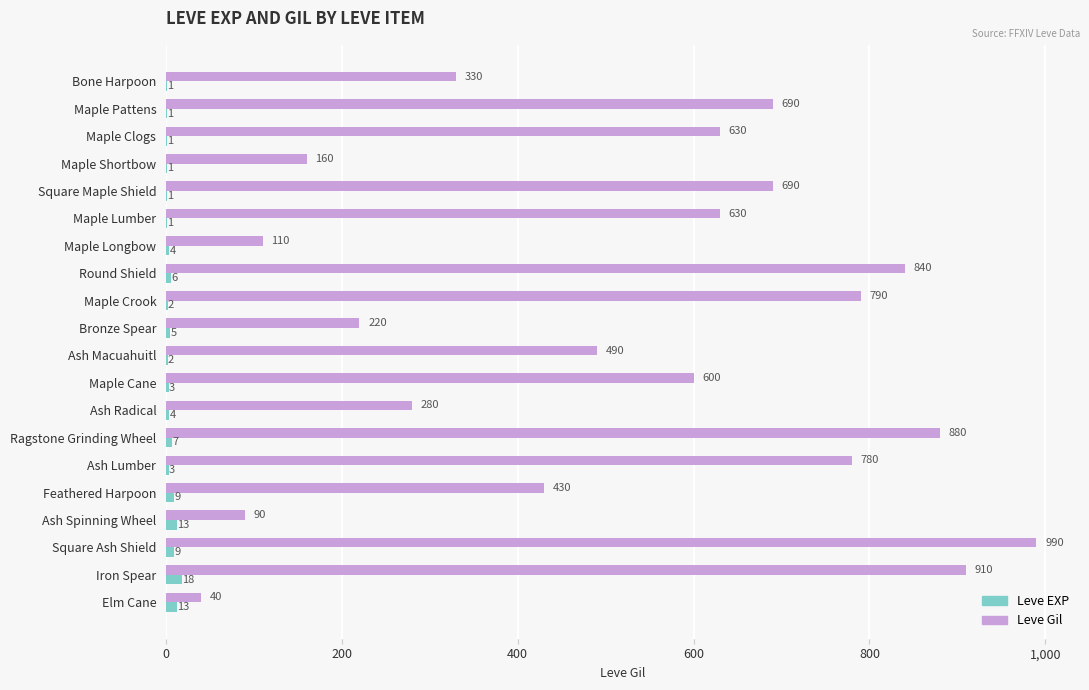

What is the greatest value displayed?

990